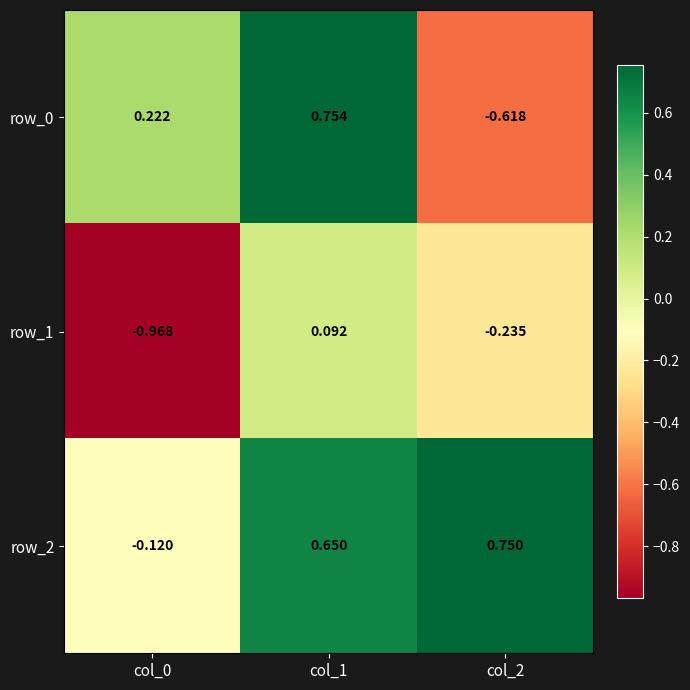

How many distinct data groups are displayed?

3